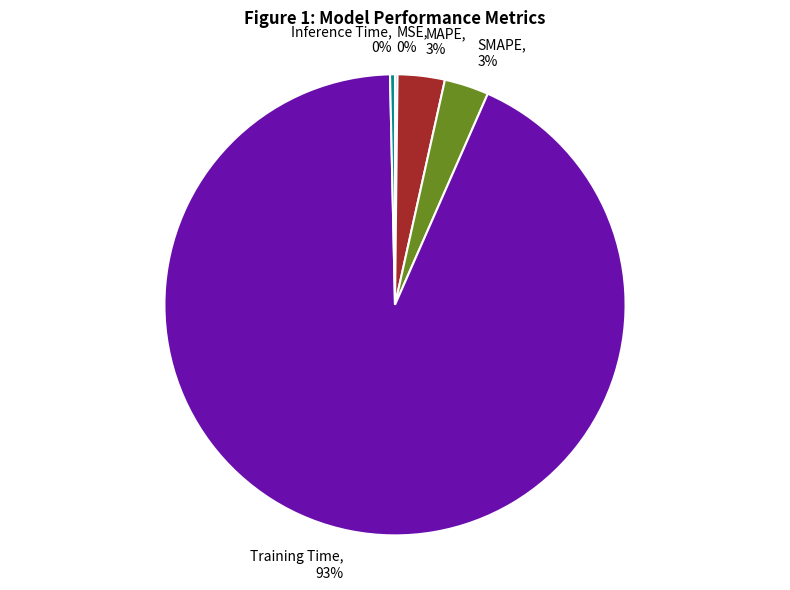

True or false: Inference Time accounts for 6% of the total.

False